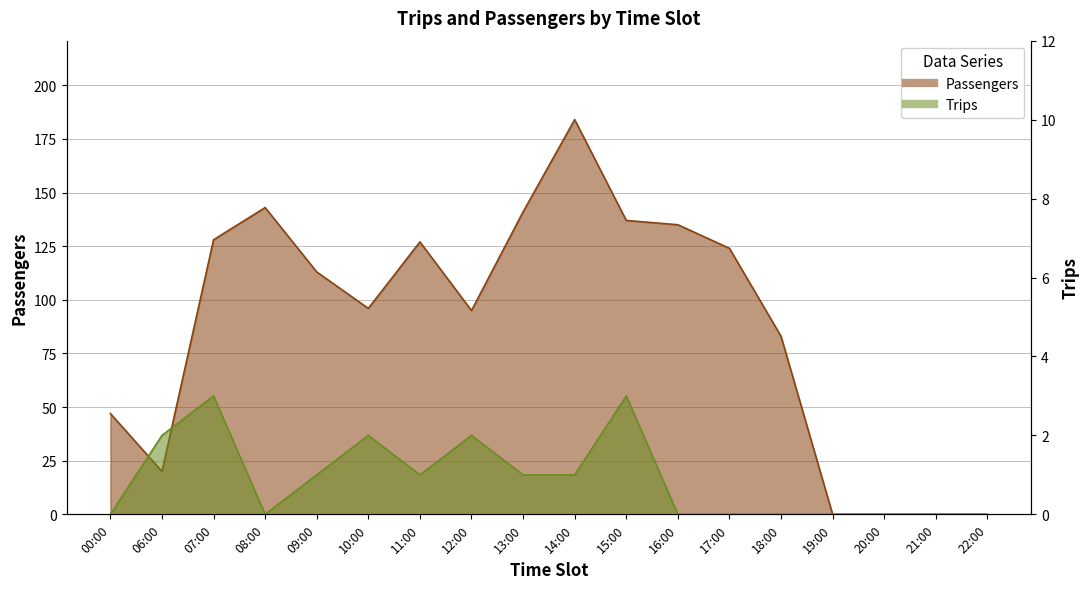

The Passengers series shows 67 at 20:00. True or false?

False